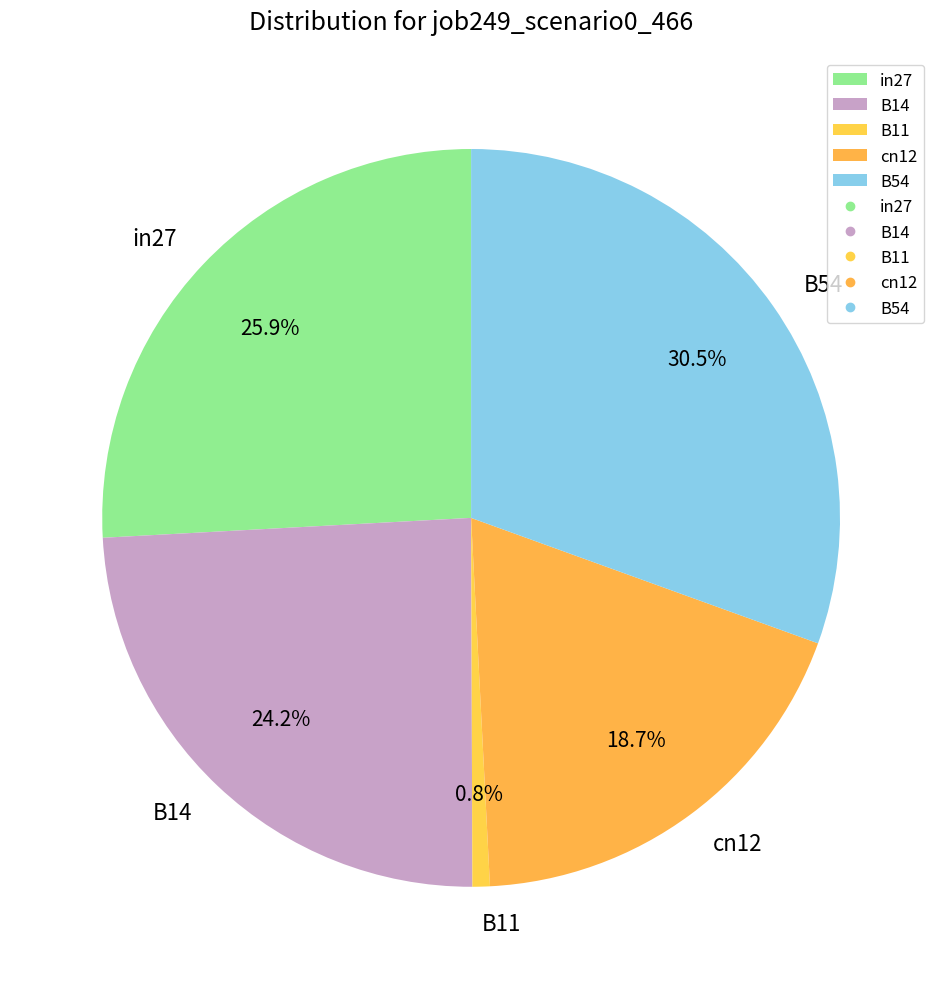

Rank the categories by value from highest to lowest.

B54, in27, B14, cn12, B11